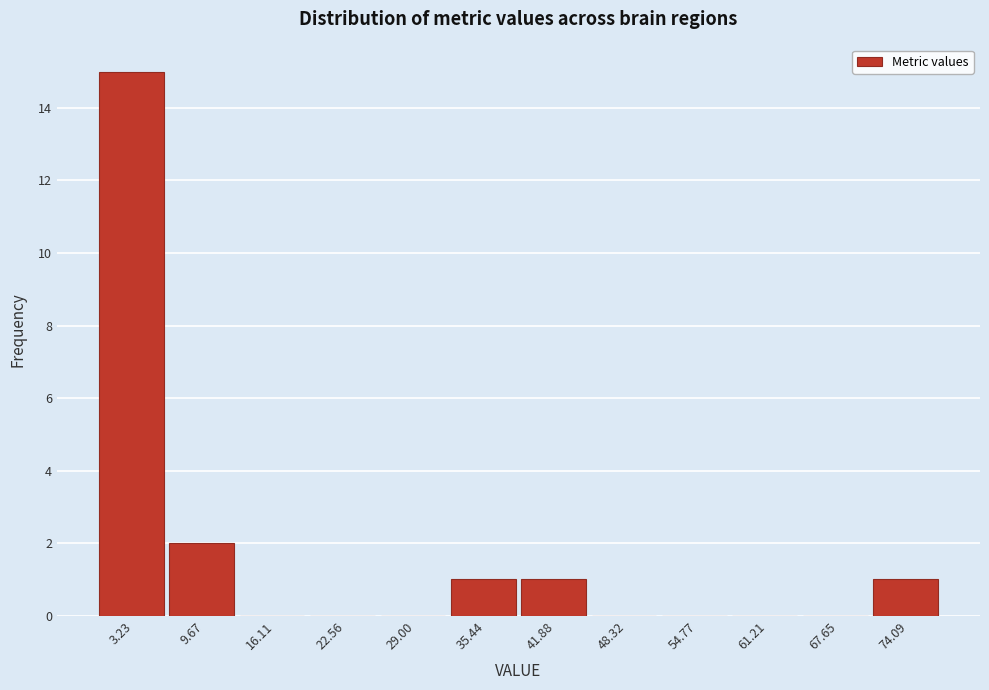

How tall is the bar that spans 0 to 6 on the x-axis? Neither the bar edges nor the heights are printed on the chart, so give them approximately, as read against the axes.

15